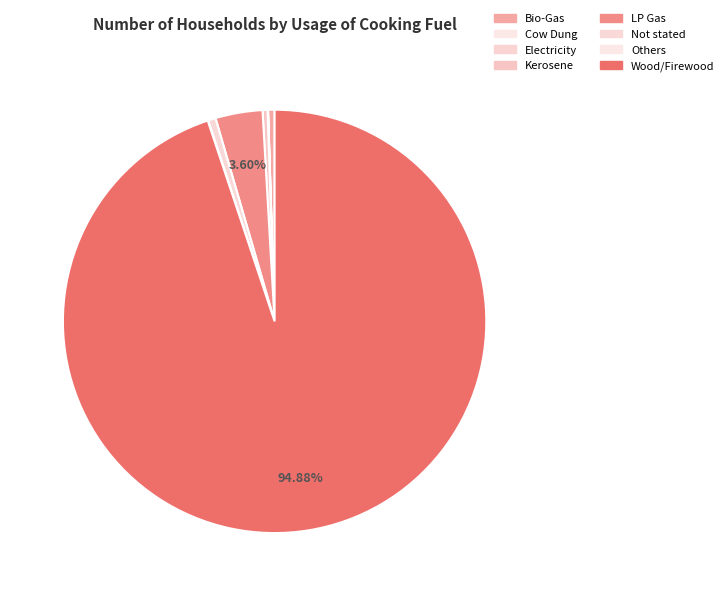

To the nearest percent, what is the average slice percentage?

12%